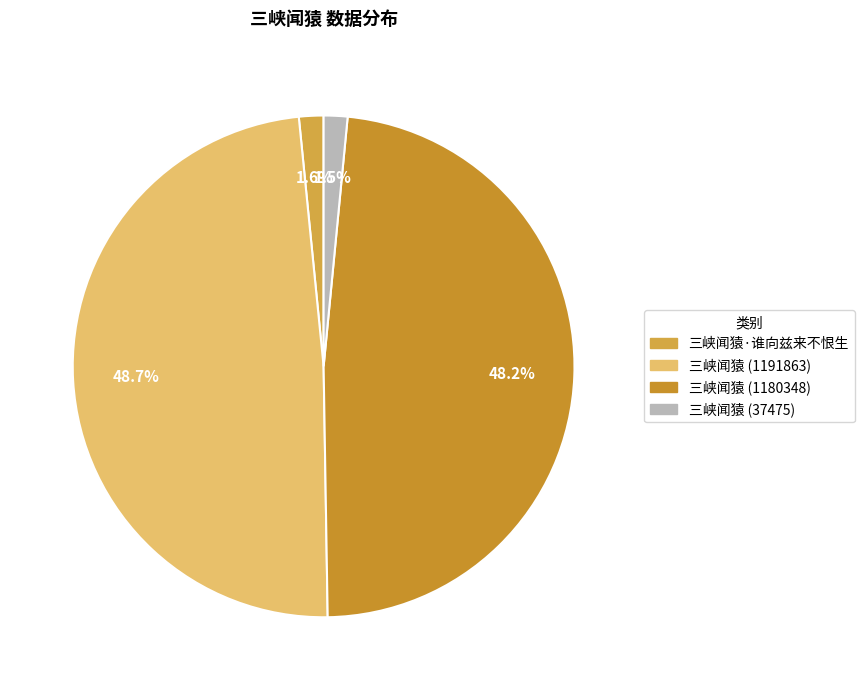

How many slices are in this pie chart?

4